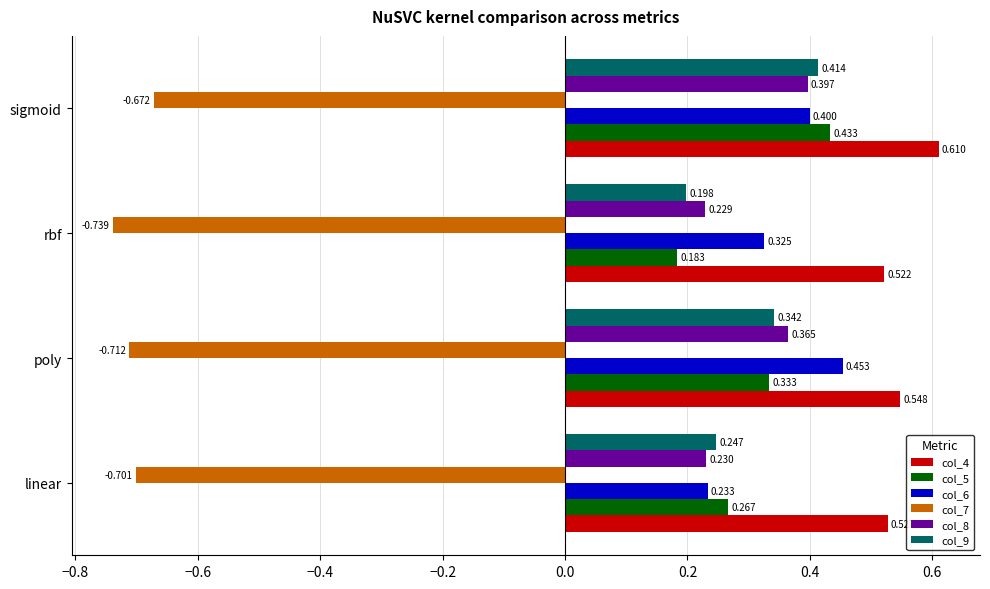

How many col_9 values are between 0 and 1?

4